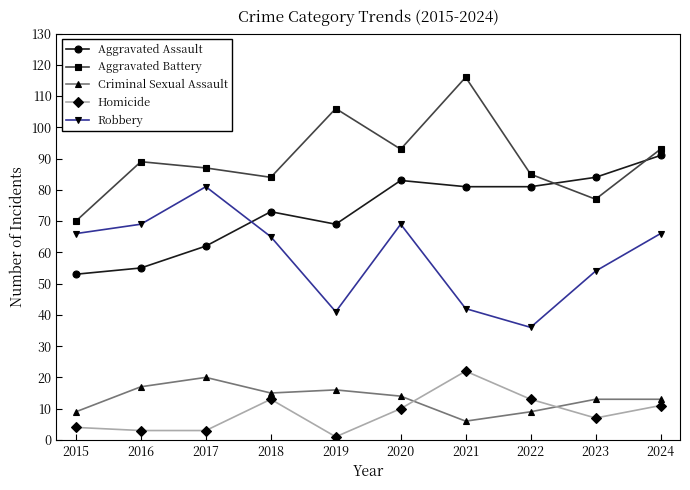

What is the difference between the Criminal Sexual Assault values at 2024 and 2020?

1